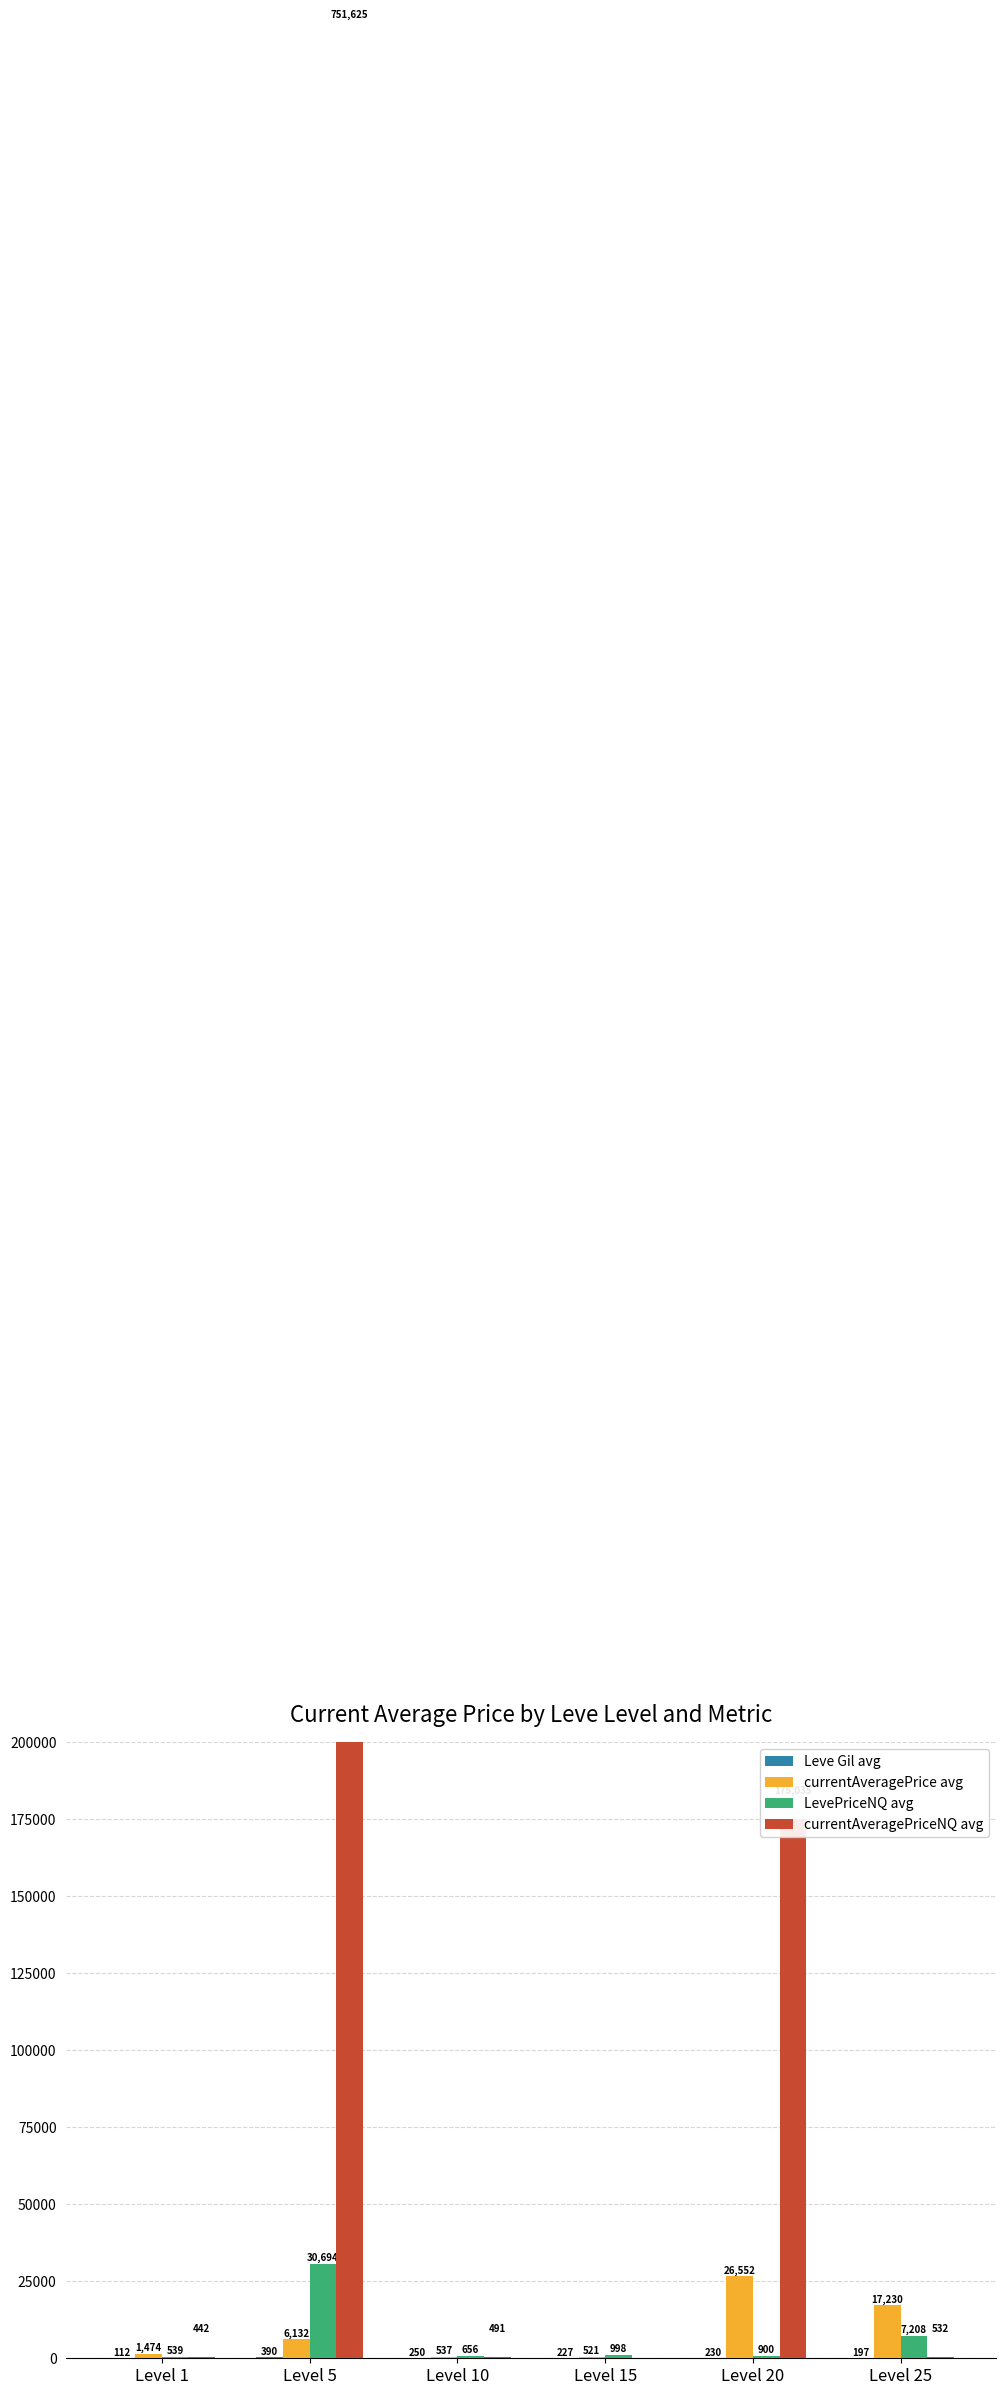

List the series in order of their peak value, highest first.

currentAveragePriceNQ avg, LevePriceNQ avg, currentAveragePrice avg, Leve Gil avg